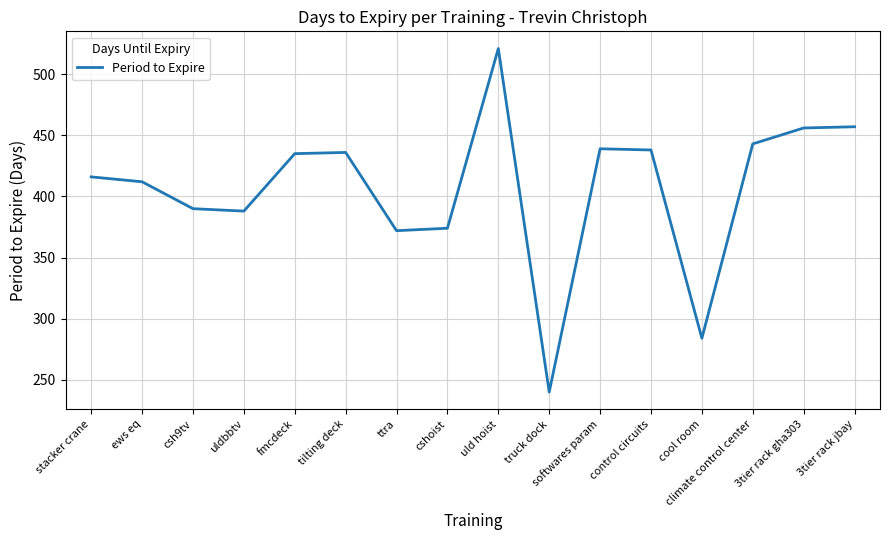

True or false: the data shows 81 at uldbbtv.

False